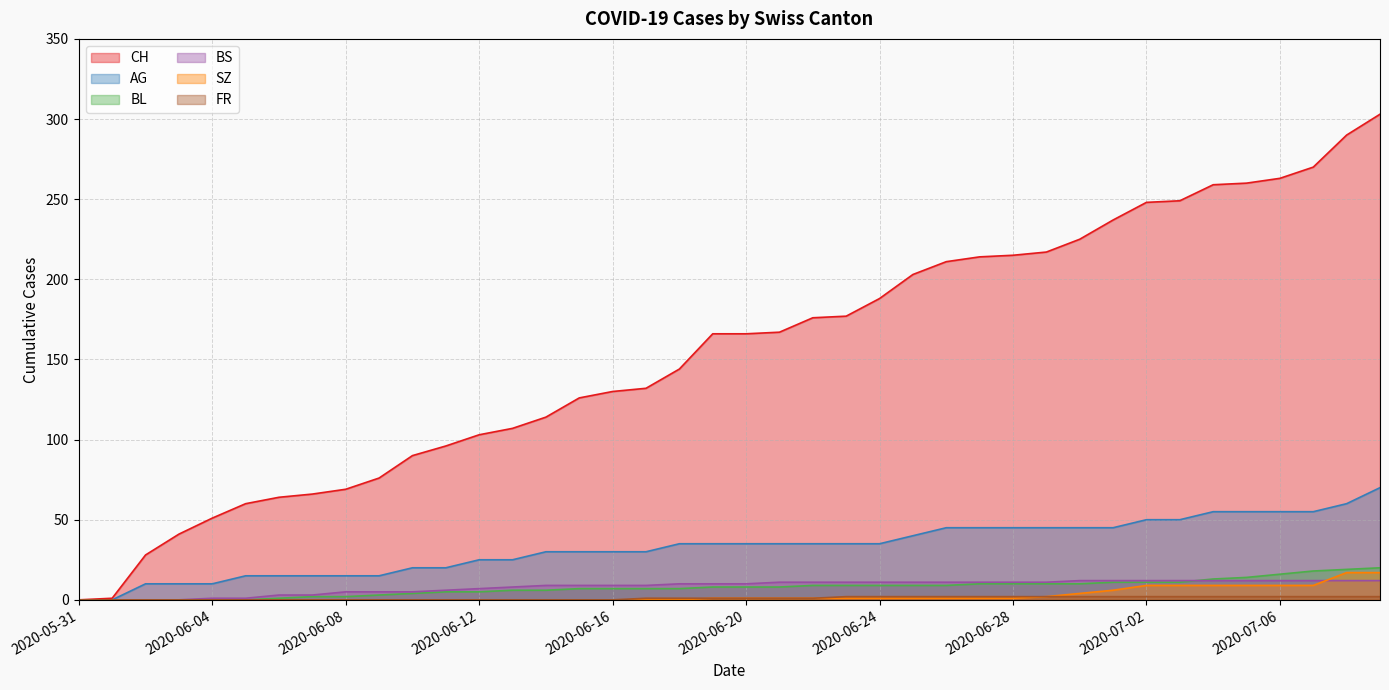

At which label does BL reach its peak?

2020-07-09